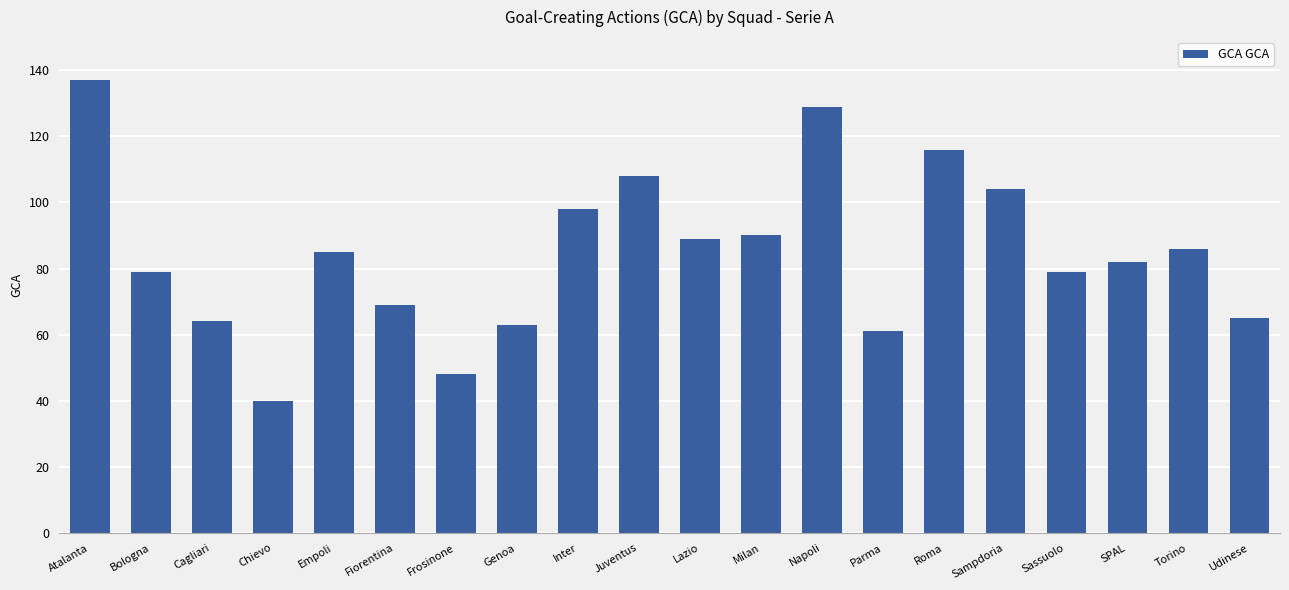

True or false: the data shows 147 at Milan.

False